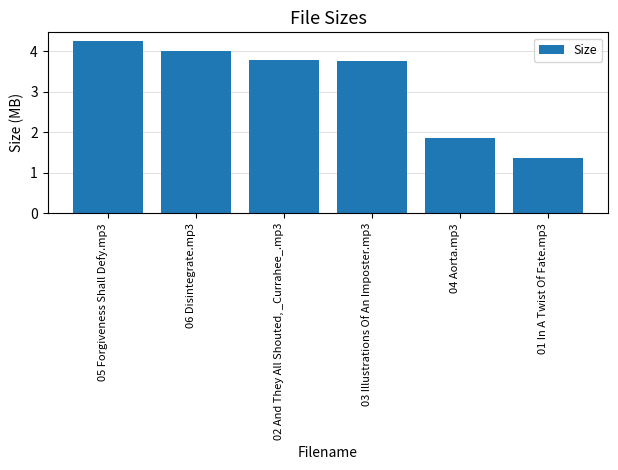

Is it true that the value at 01 In A Twist Of Fate.mp3 is 0.7?

False